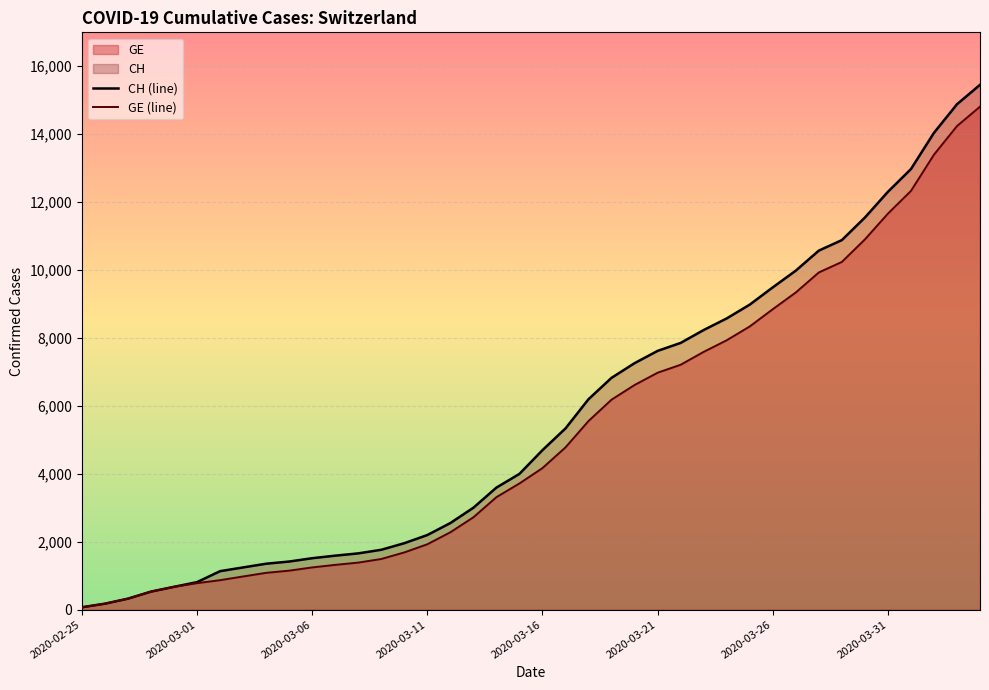

Which series has the widest spread of values?

CH (line)